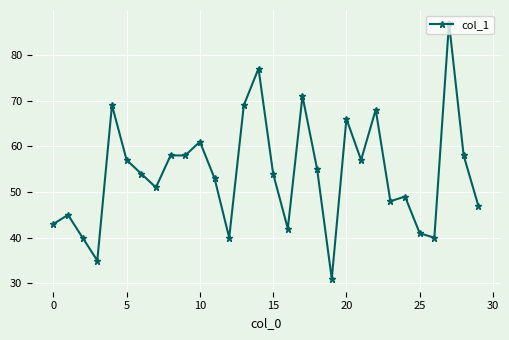

What is the smallest value displayed?

31